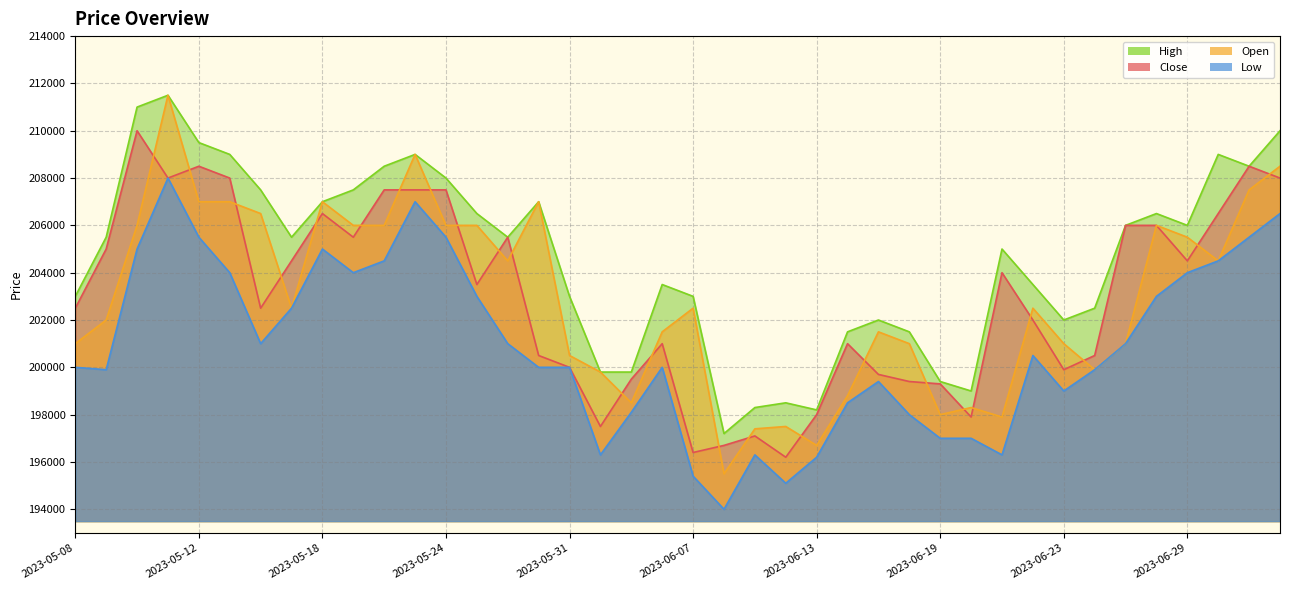

What is the average value of the Close series?

202965